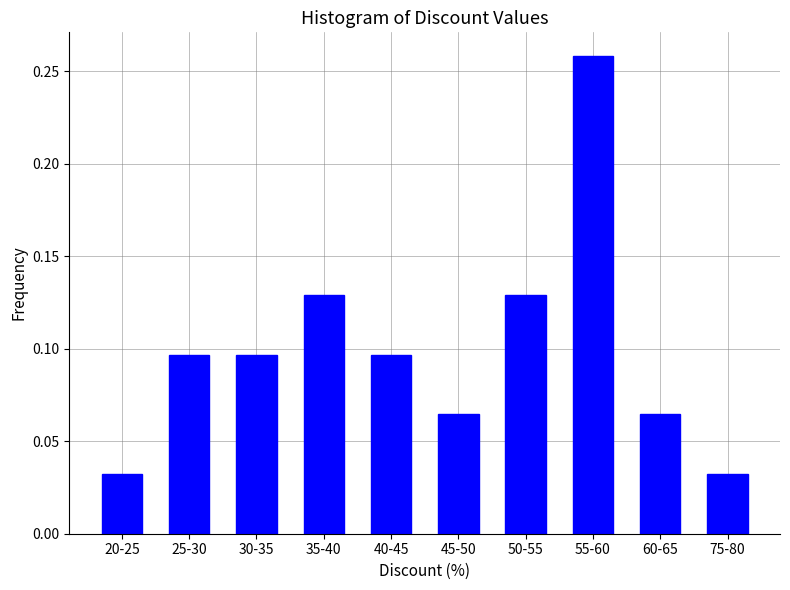

What is the sum of the values at 25-30 and 55-60?

0.4